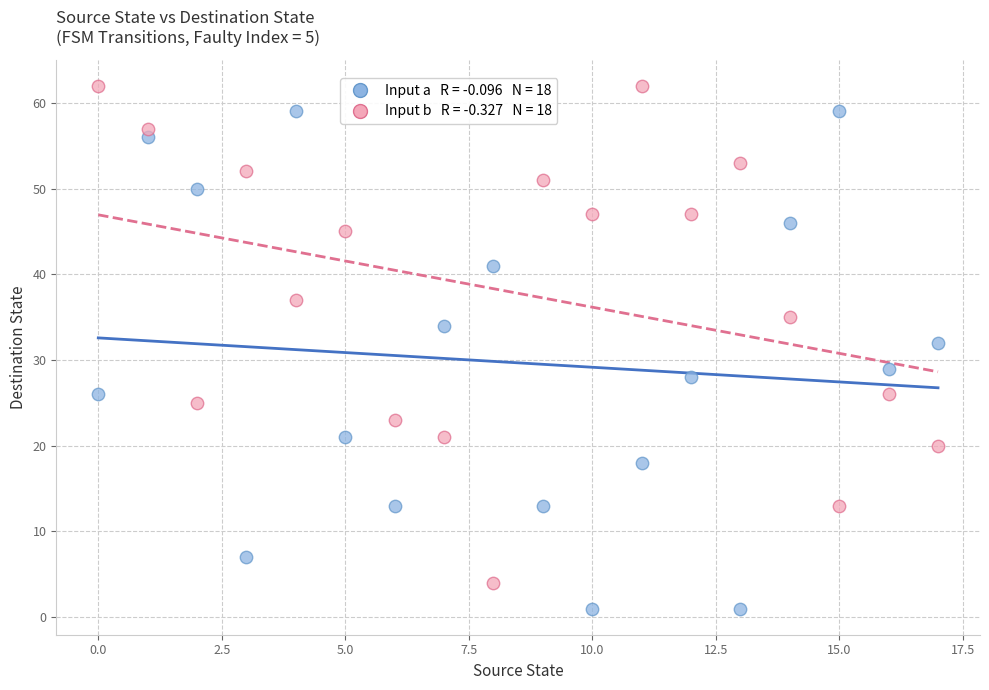

Across all data points, what is the range of Y values (max minus min)?

61